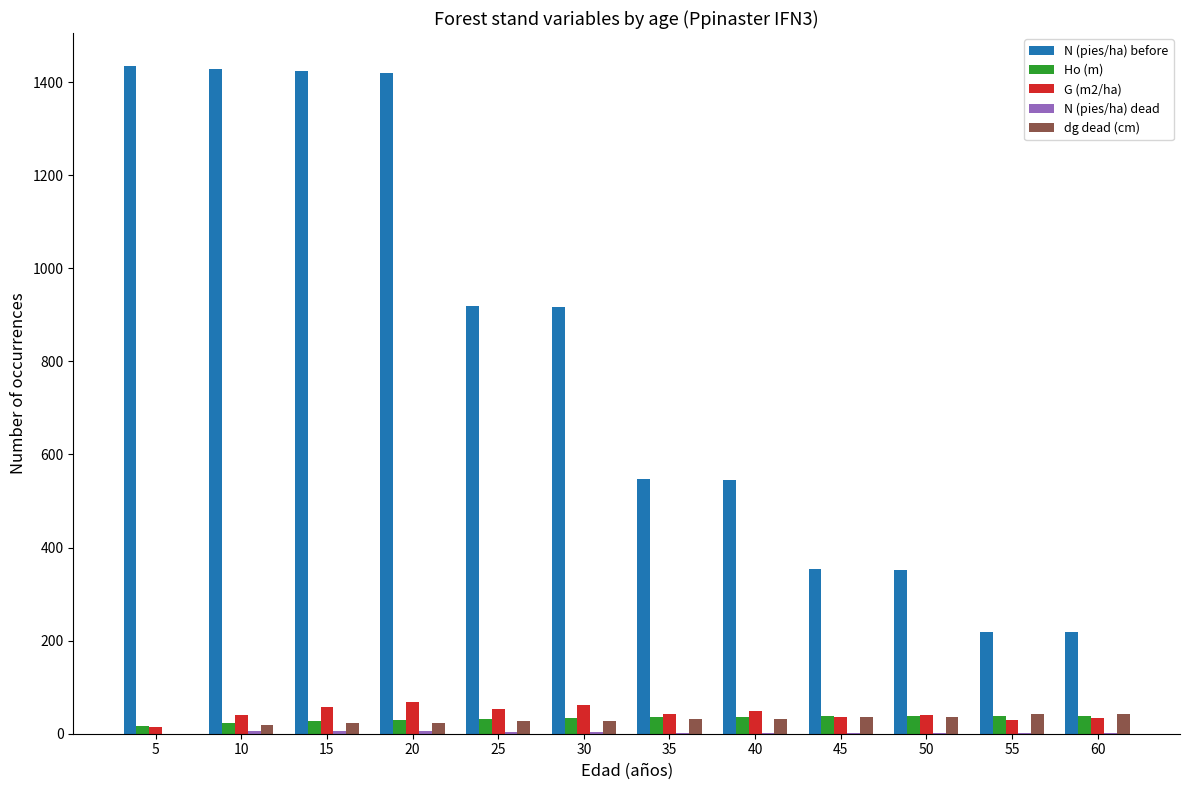

Which series changed the most between 30 and 55?

N (pies/ha) before